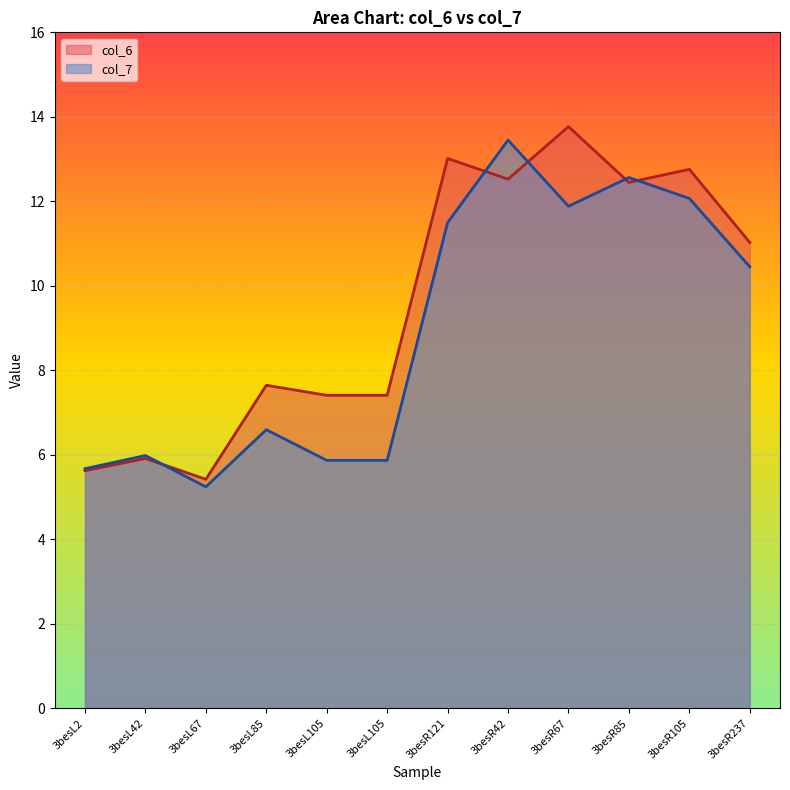

Reading left to right, what are all the values shown in this chart?

col_6: 5.6	5.9	5.4	7.6	7.4	7.4	13.0	12.5	13.8	12.4	12.8	11.0
col_7: 5.7	6.0	5.2	6.6	5.9	5.9	11.5	13.4	11.9	12.6	12.1	10.4